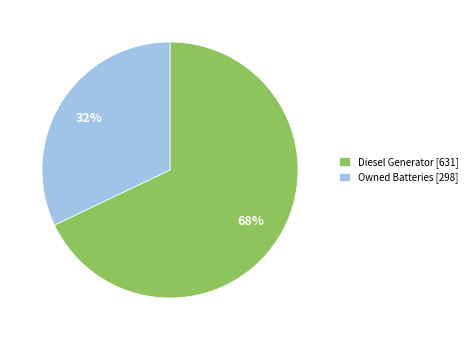

Is it true that Diesel Generator [631] is 83% of the pie?

False